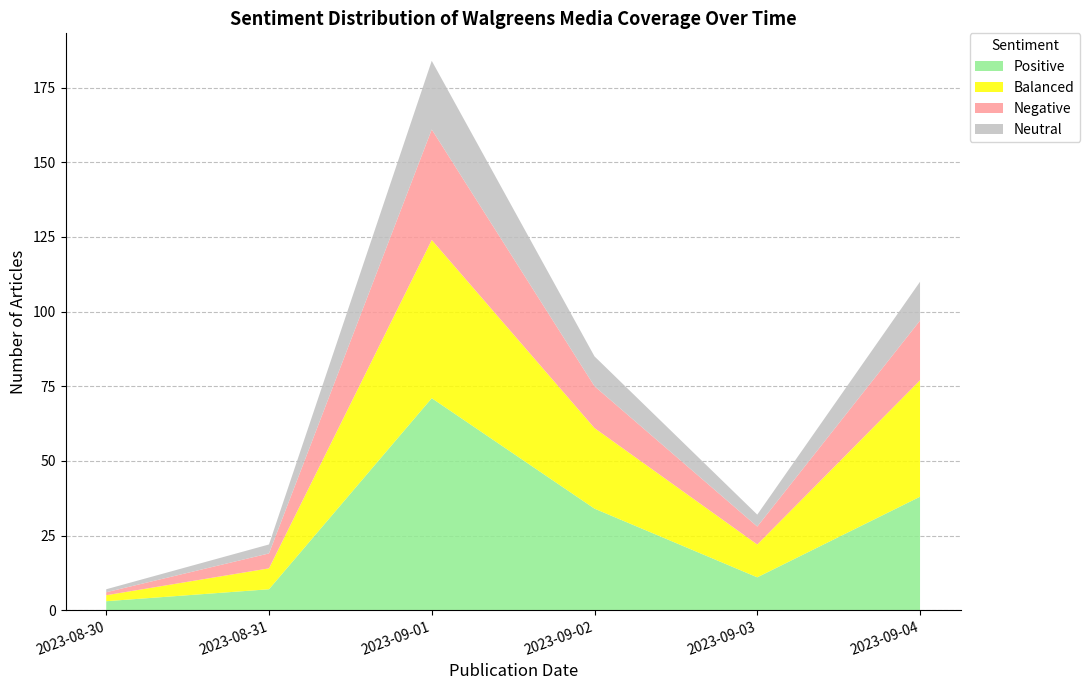

Reading right to left, transcribe the values for Positive.

2023-09-04=38	2023-09-03=11	2023-09-02=34	2023-09-01=71	2023-08-31=7	2023-08-30=3